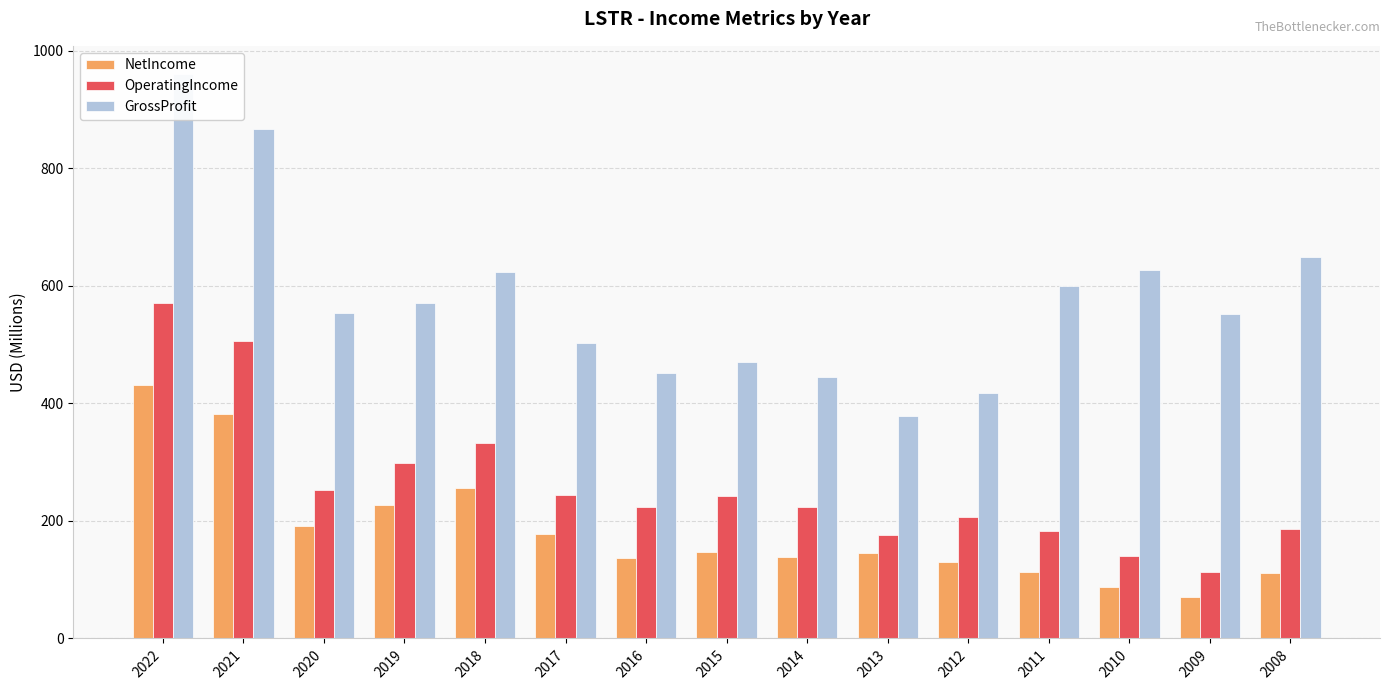

Which category has the lowest value across all series?

2009